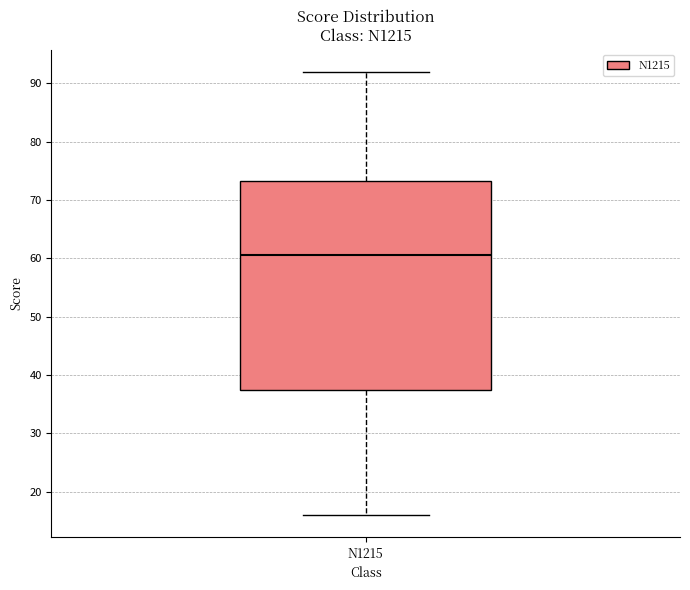

Transcribe this box plot: give where the median line is, the range the box spans, and where the two whiskers end, as read against the y-axis. The values are not printed on the chart, so give them approximately, as read against the axis.

median 61, box 38 to 73, whiskers 16 to 92